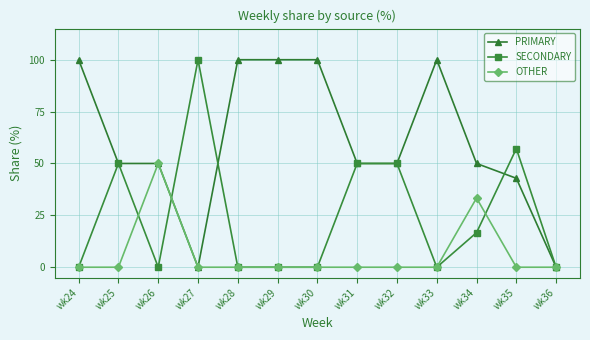

Is it true that PRIMARY equals 11.6 at wk31?

False